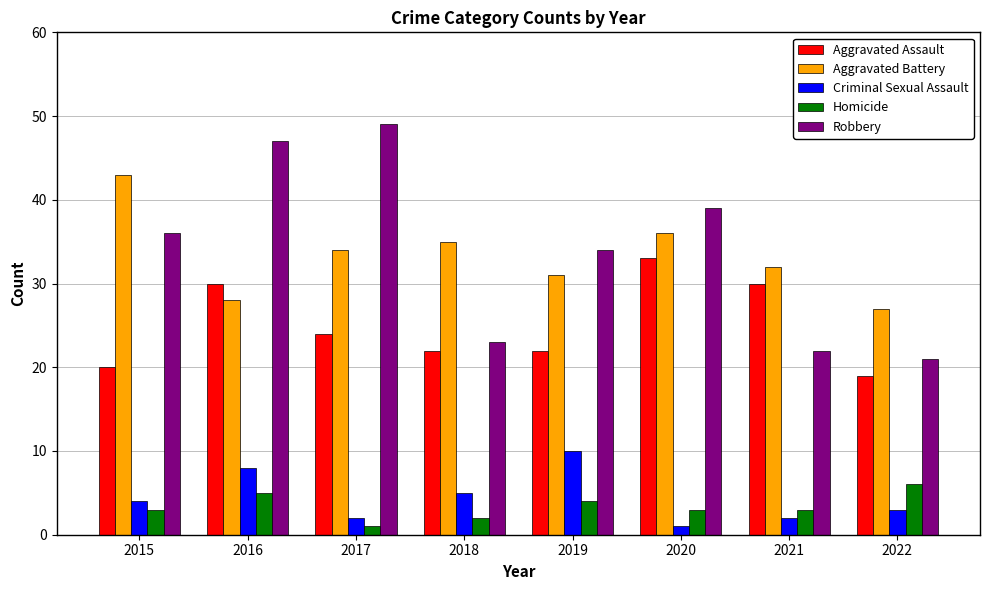

What is the value of the Robbery bar at the 7th from the left?

22